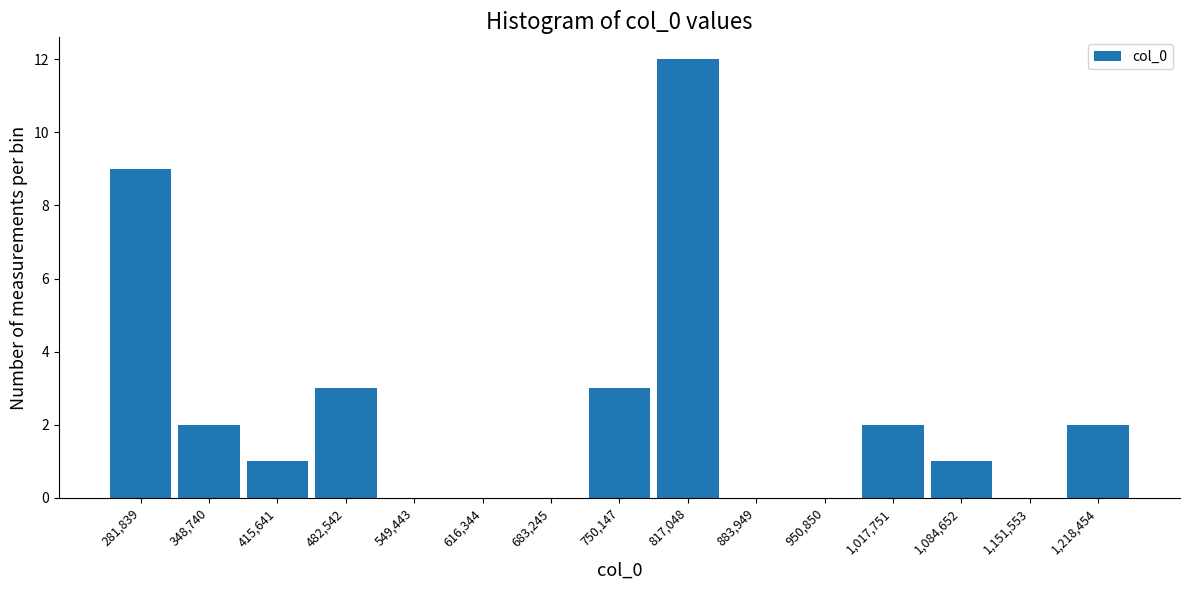

Which range on the x-axis has the tallest bar?

780000 to 850000